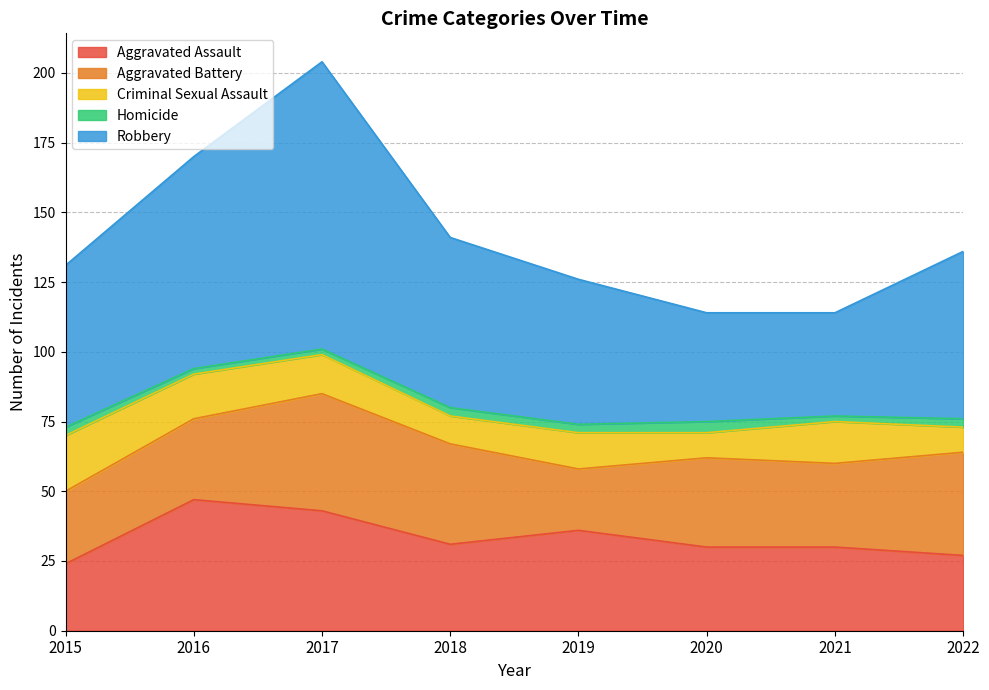

The Aggravated Assault series shows 16 at 2020. True or false?

False